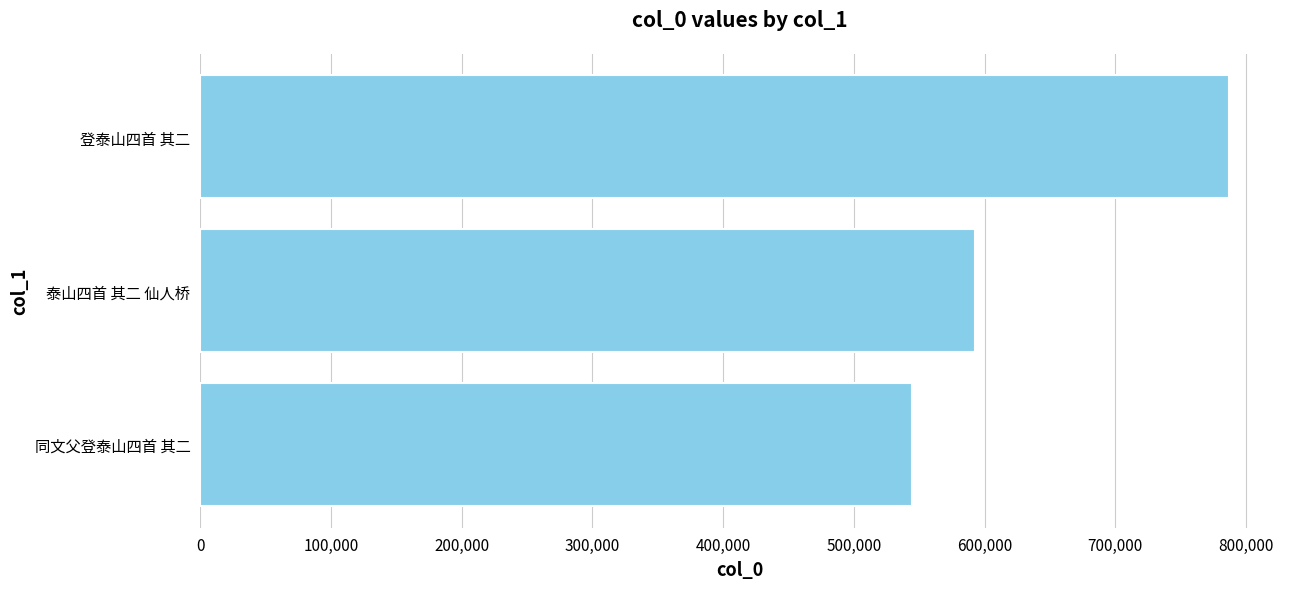

Reading top to bottom, list all the values displayed in this chart.

登泰山四首 其二=786643	泰山四首 其二 仙人桥=592315	同文父登泰山四首 其二=544773